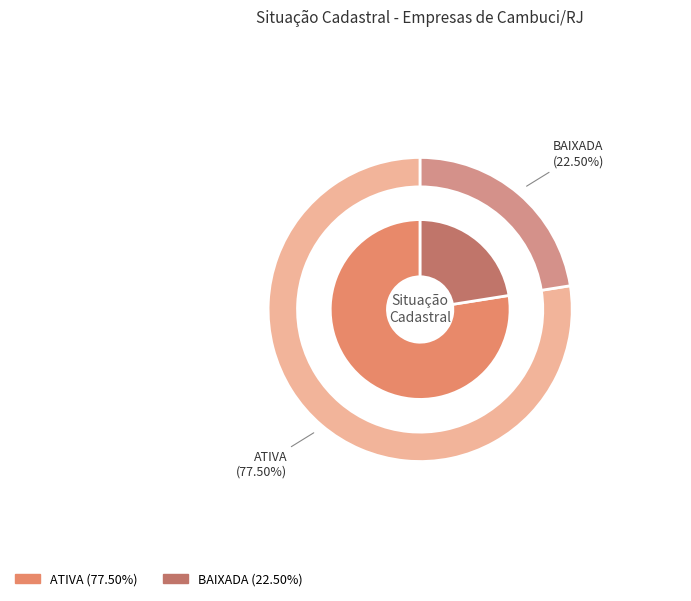

What percentage do ATIVA and BAIXADA together represent?

100.0%